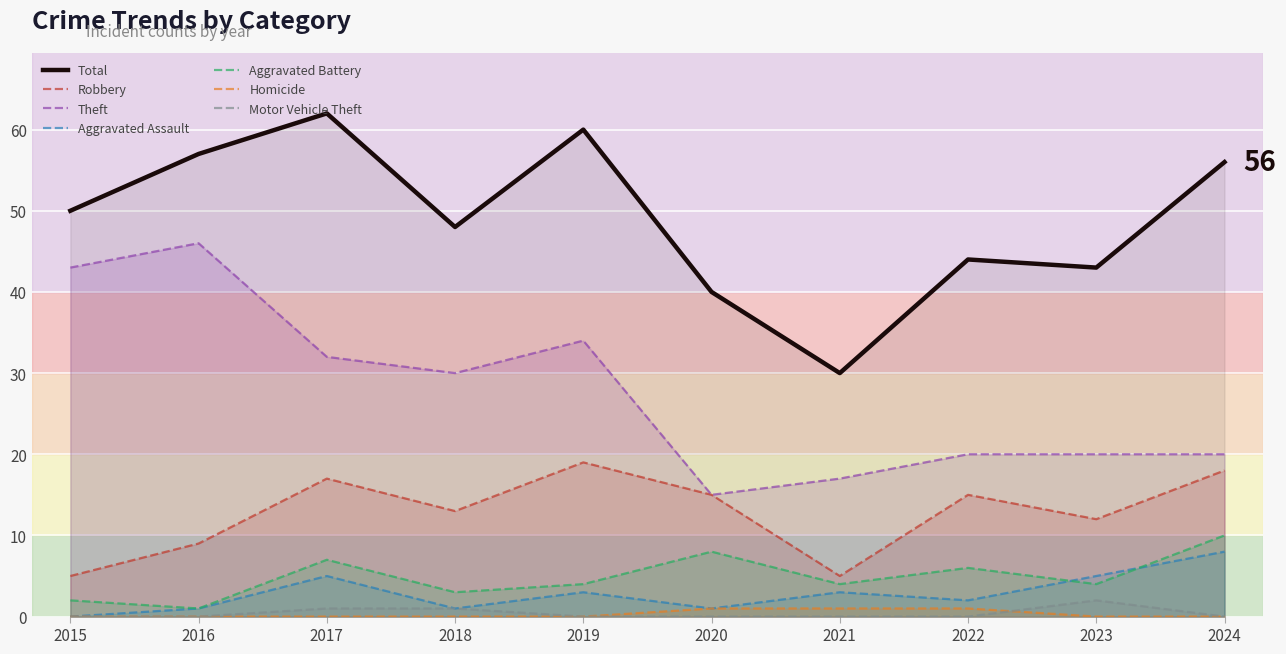

What is the maximum value shown in the chart?

62